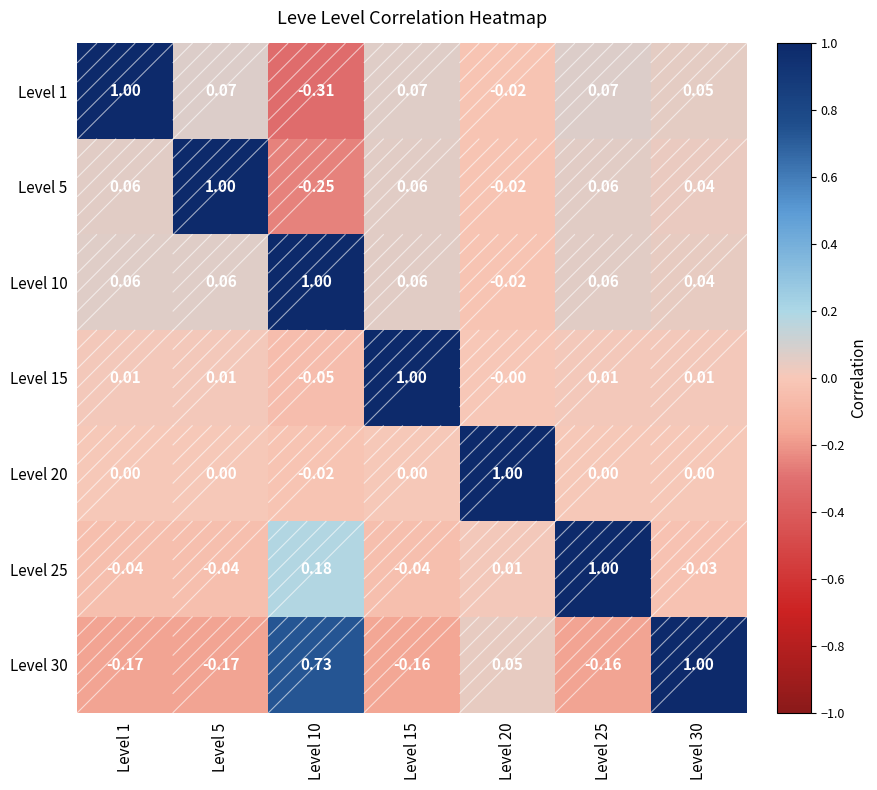

Is the value of Level 20 at Level 25 greater than the value of Level 15 at Level 1?

No